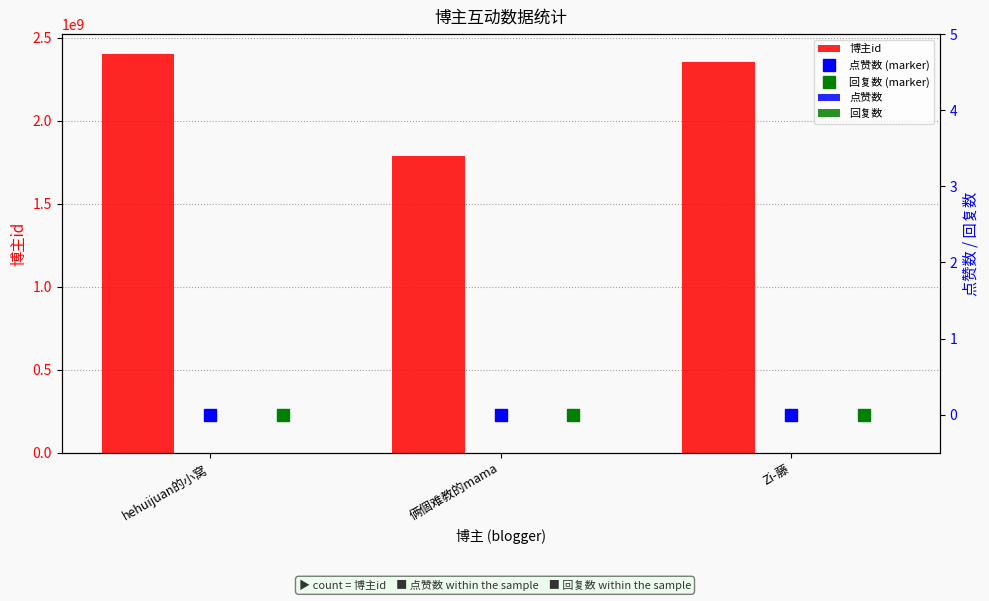

At which category is the sum across all series the highest?

hehuijuan的小窝